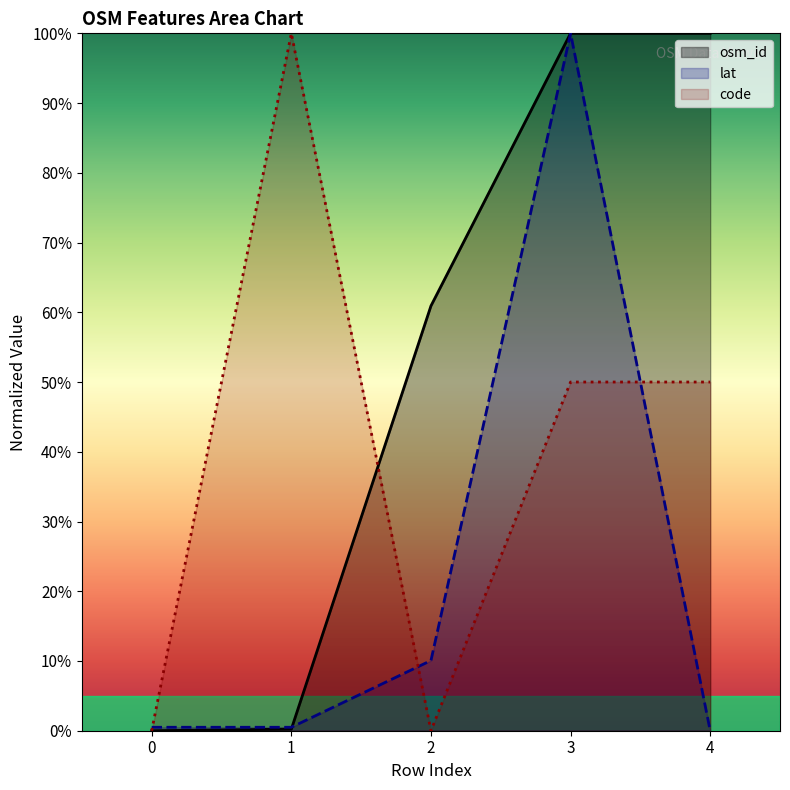

How many intersections are there between lat and osm_id?

3